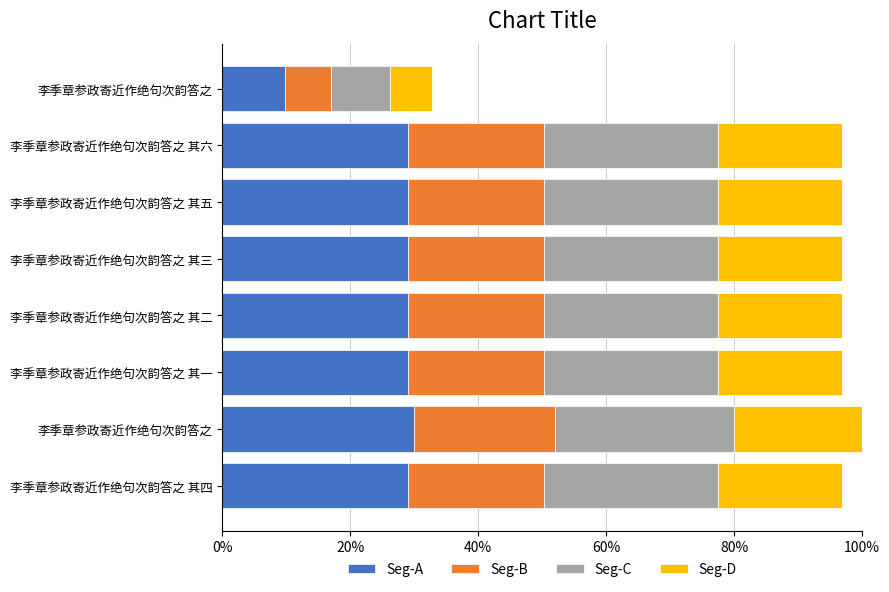

What are all the series names shown in the legend?

Seg-A, Seg-B, Seg-C, Seg-D